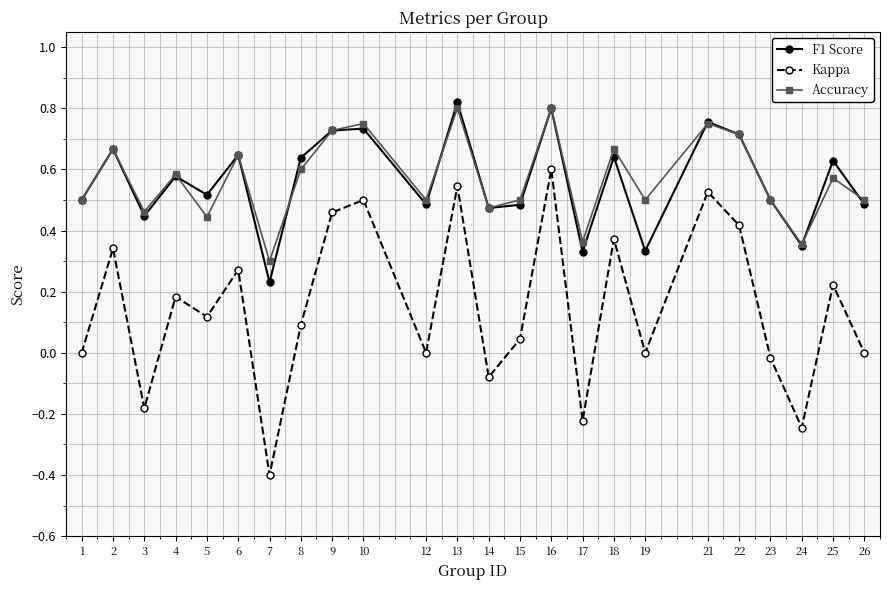

What is the difference between the maximum and minimum values in the Kappa series?

1.0